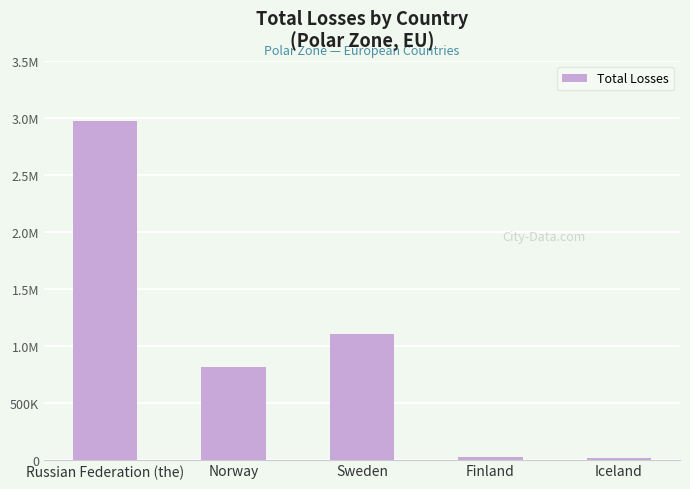

Does the chart contain stacked bars?

No